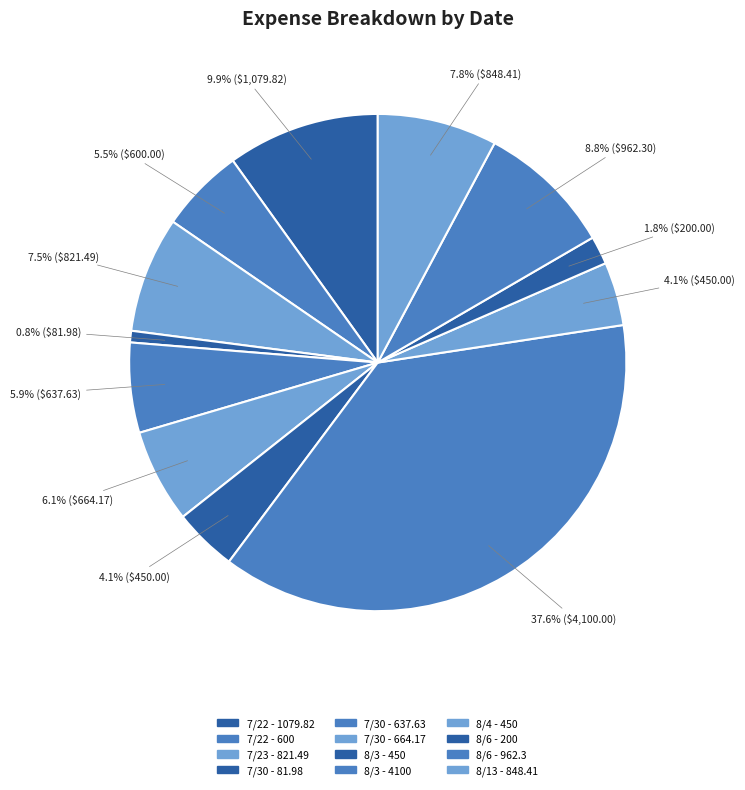

How many slices are in this pie chart?

12